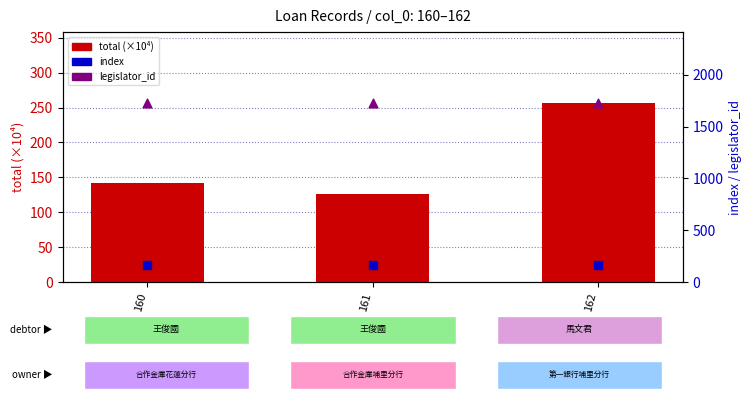

Which series reaches the minimum Y coordinate?

total (×10⁴)